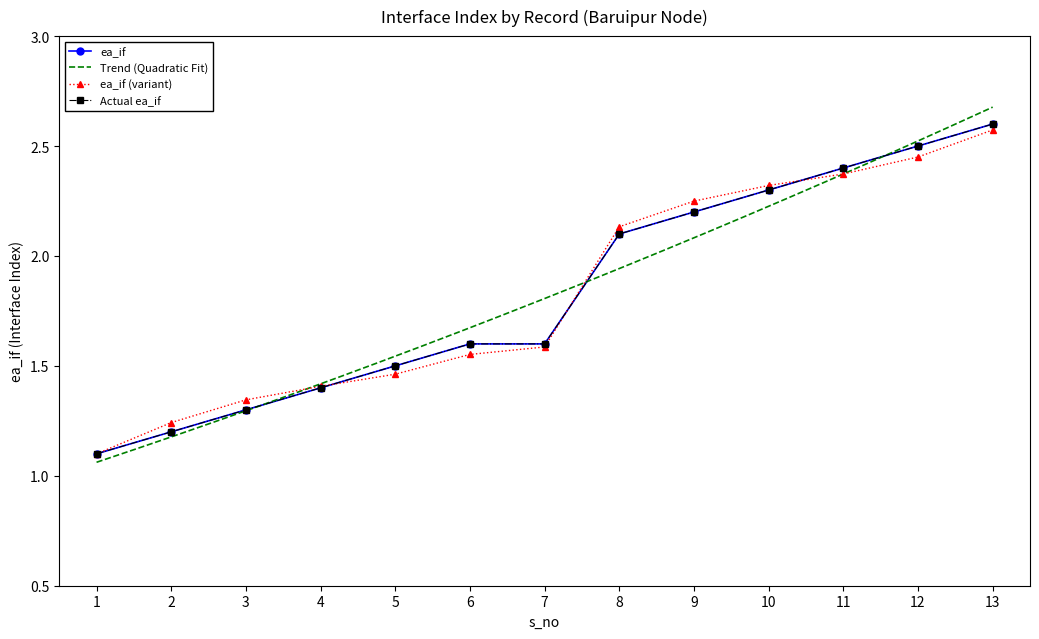

What is the value of the 12th point from the left?

2.5